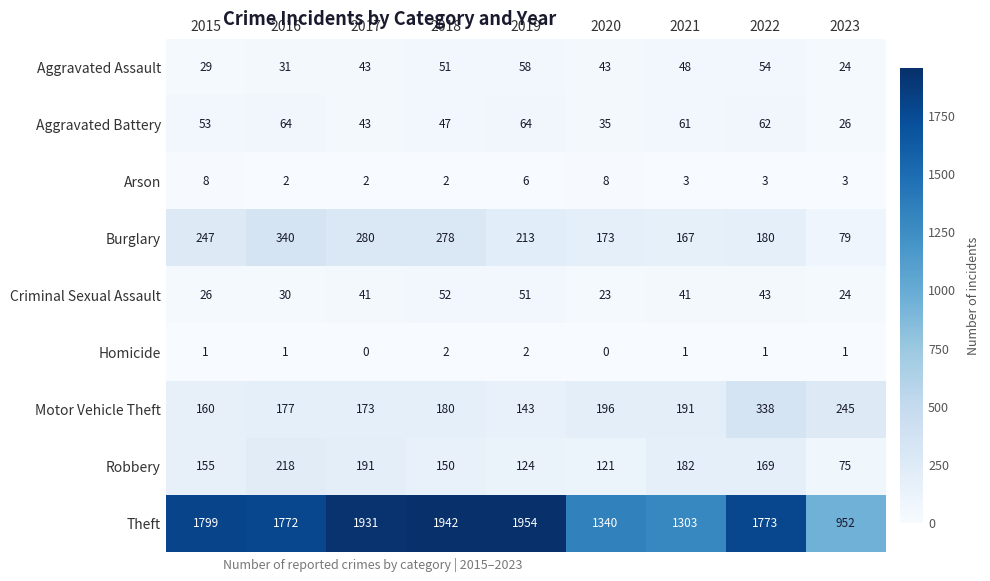

Which series has the largest range (max minus min)?

Theft